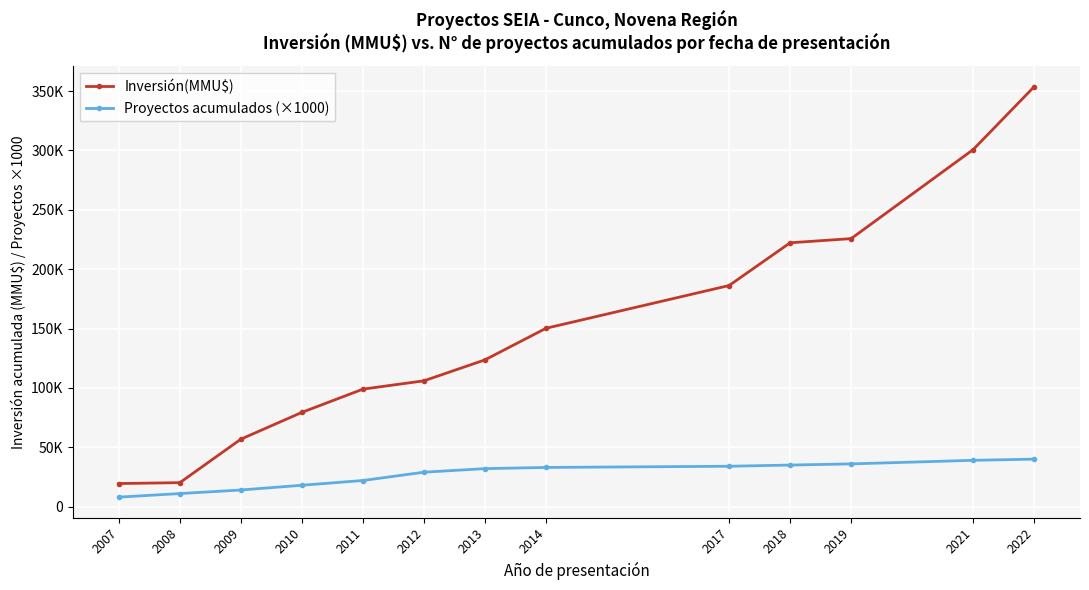

Read the Proyectos acumulados (×1000) value at 2014.

33000